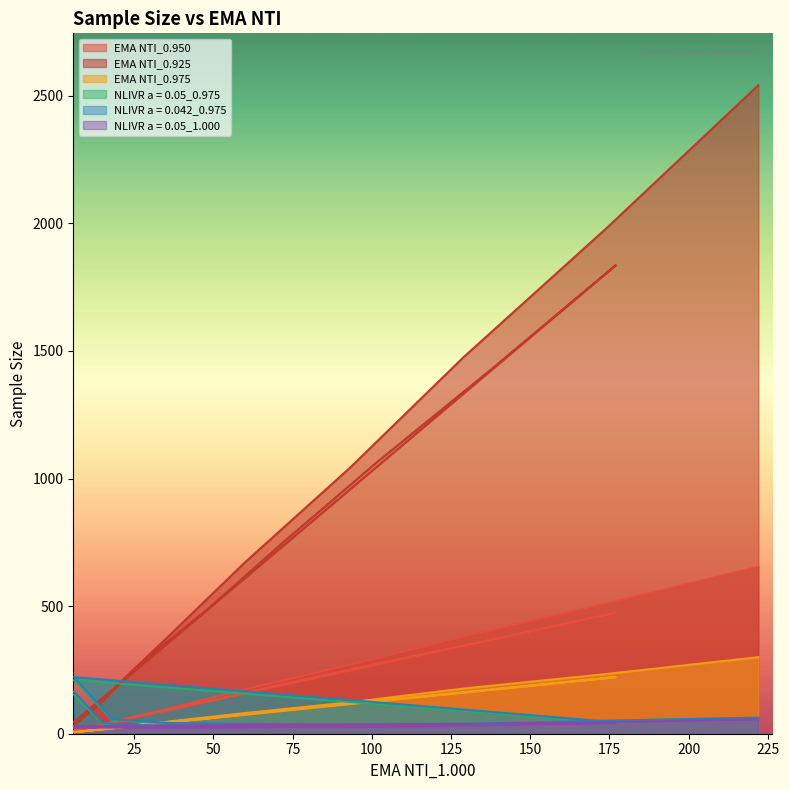

What is the value of the EMA NTI_0.925 point at the 14th from the left?

1476